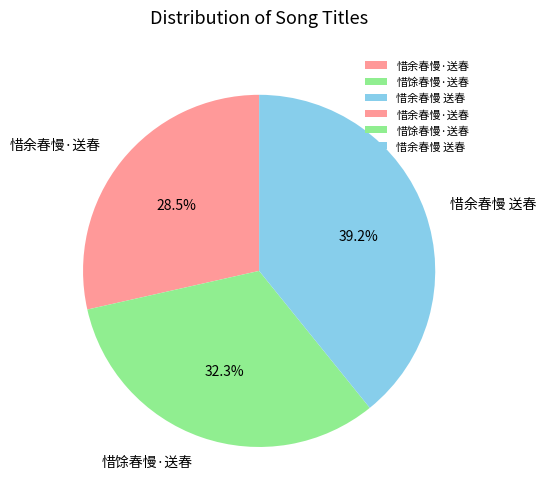

Which slice is the largest?

惜余春慢 送春